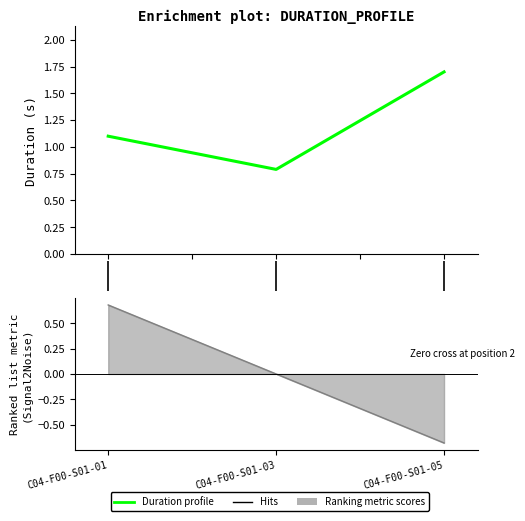

Is it true that the value at 0.0 is 0.4?

False